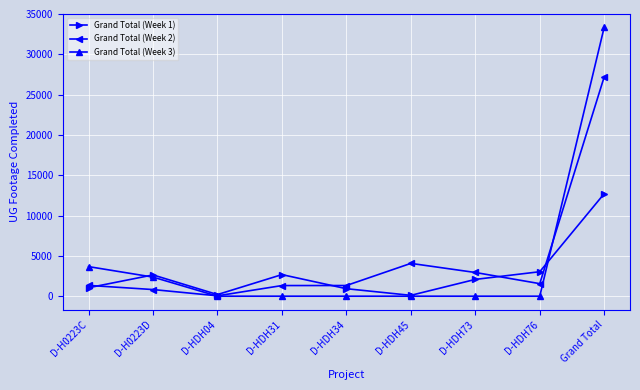

True or false: Grand Total (Week 3) has more than 2 interior local peaks.

False